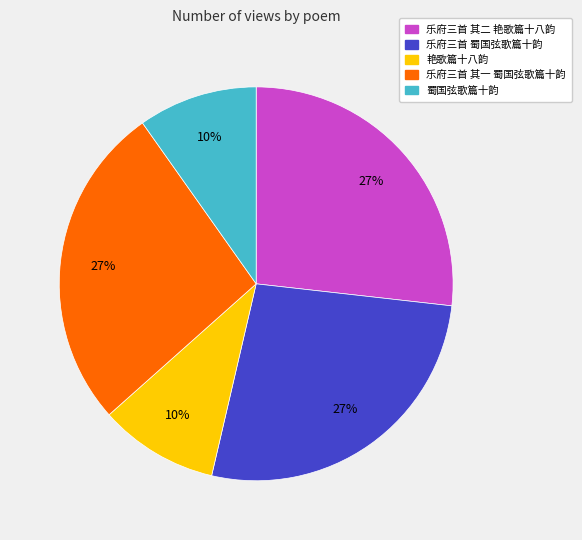

Does 艳歌篇十八韵 represent more than half of the total?

No